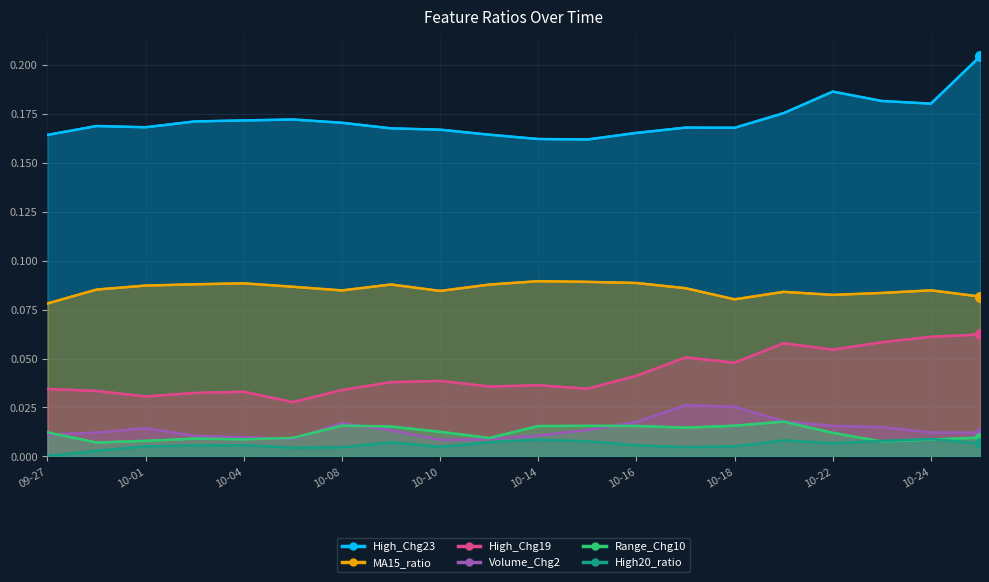

Where is the first local maximum for Volume_Chg2?

10-01